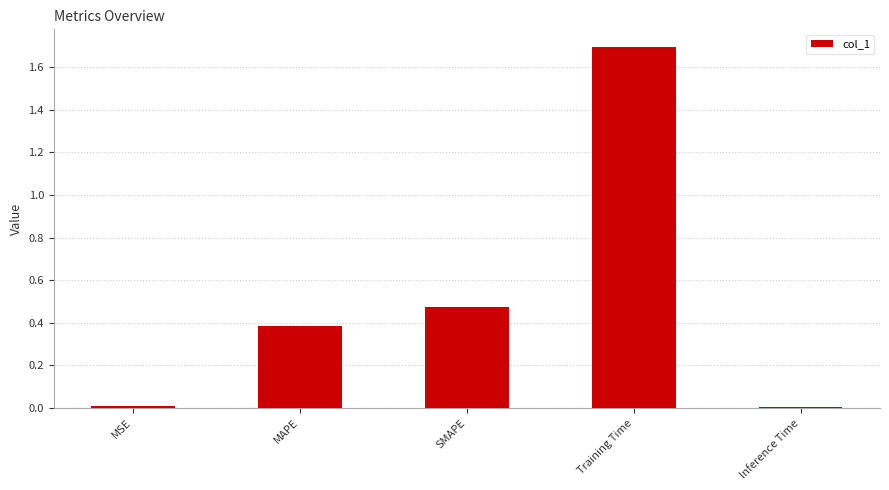

True or false: the data shows 0.0 at MSE.

True